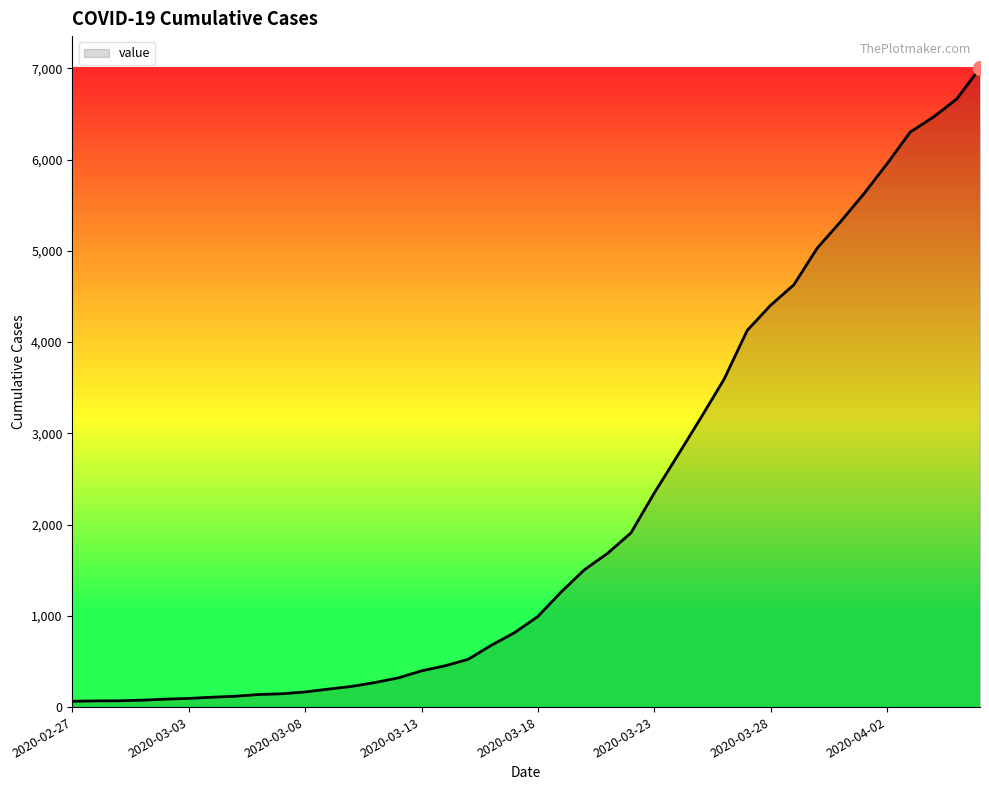

What is the difference between the maximum and minimum values?

6939